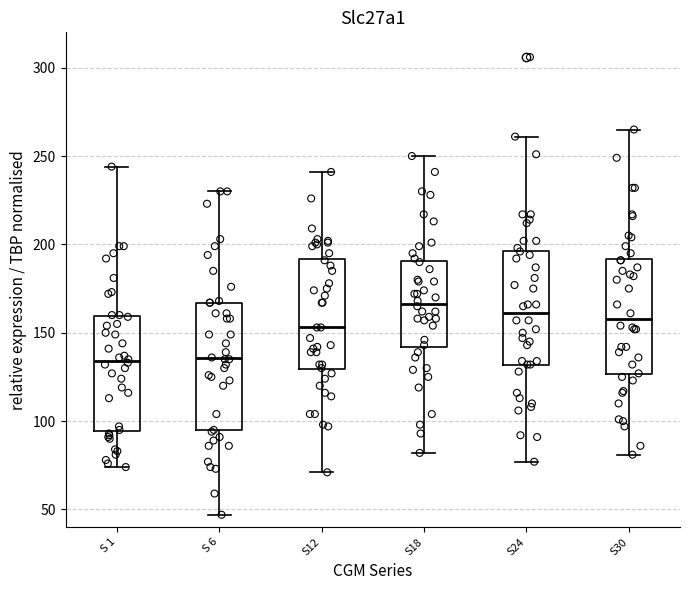

Comparing the boxes themselves (not the whiskers), which one is the tallest?

S 6